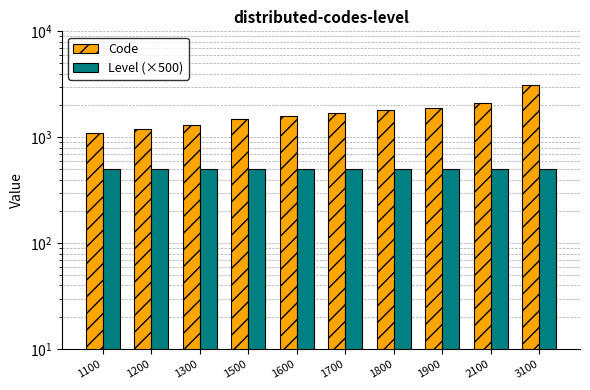

Is it true that Level (×500) equals 338 at 1800?

False